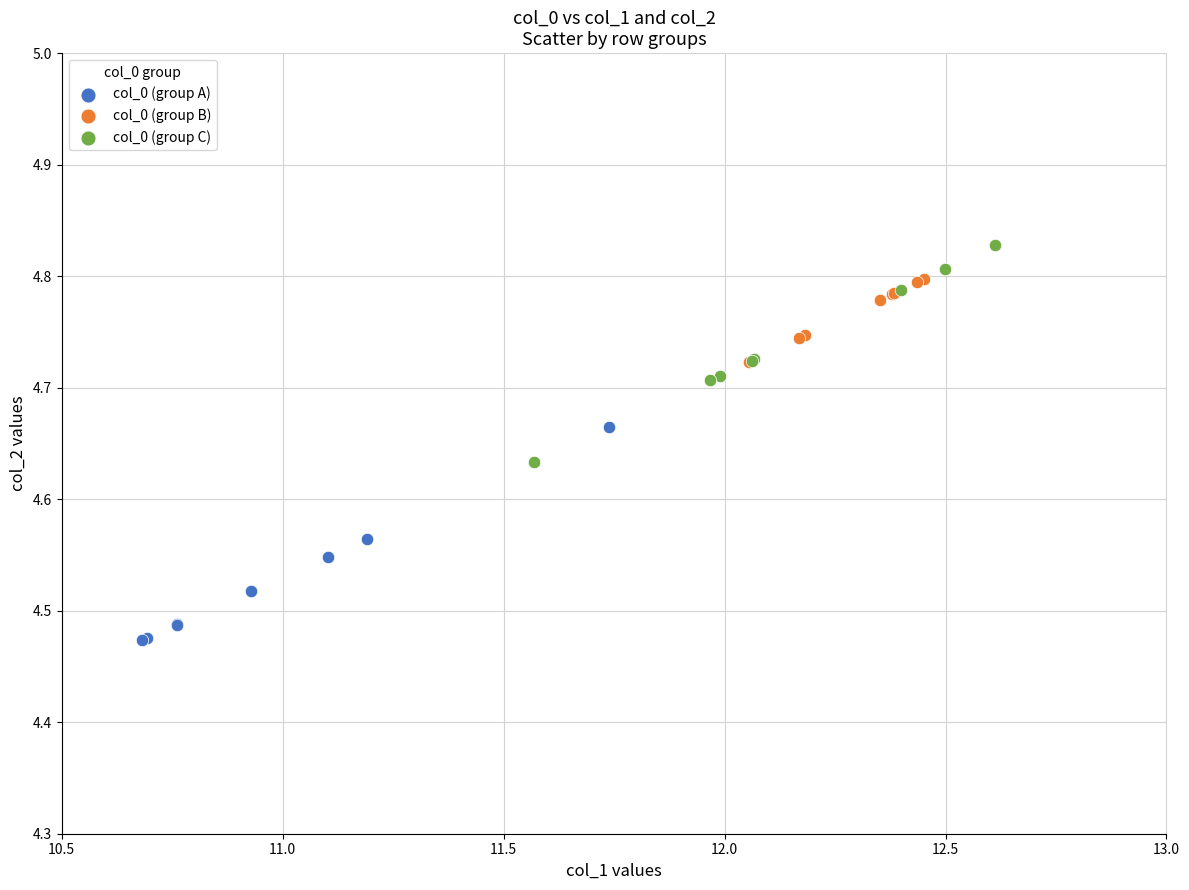

Which series reaches the maximum Y coordinate?

col_0 (group C)